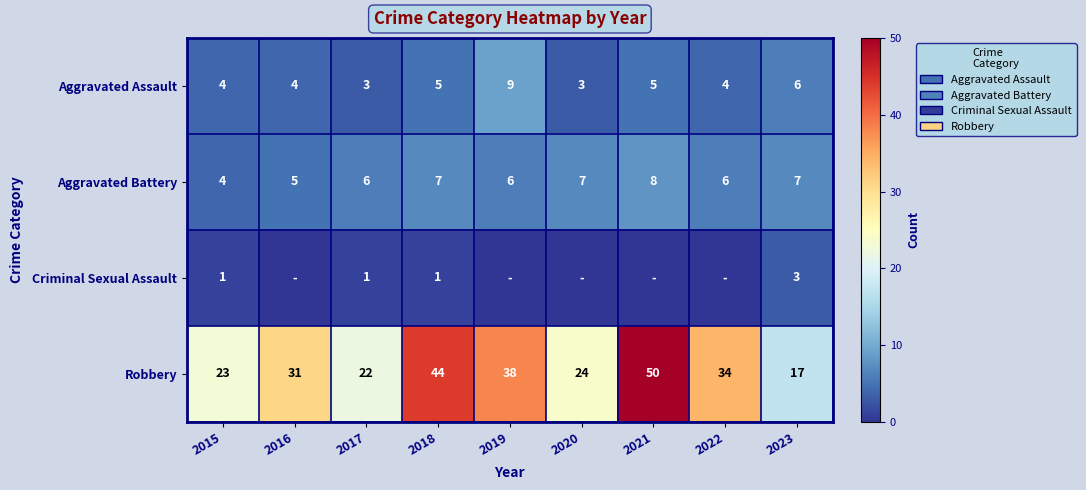

At which label is Robbery closest to 33?

2022